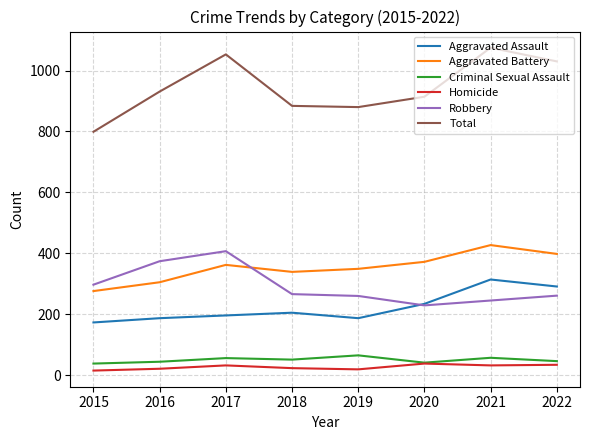

What is the spread (max minus min) of values at 2015?

784